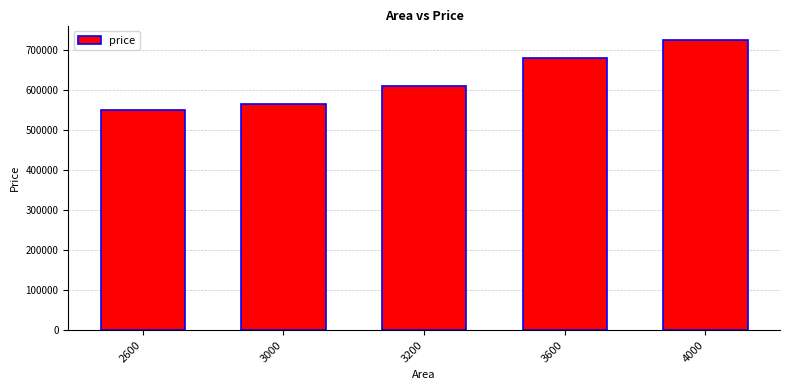

What is the difference between the maximum and minimum values?

175000